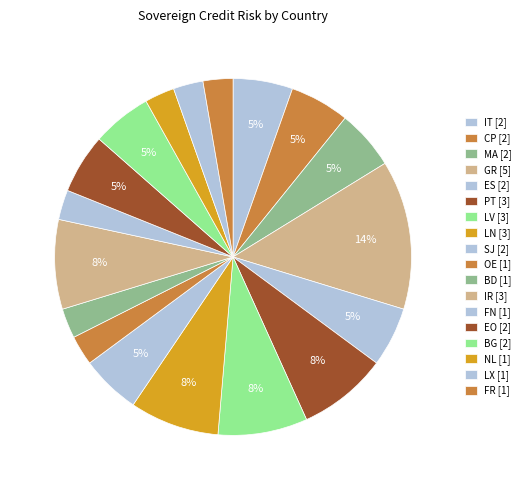

To the nearest percent, what is the combined percentage of LN and IR?

16%